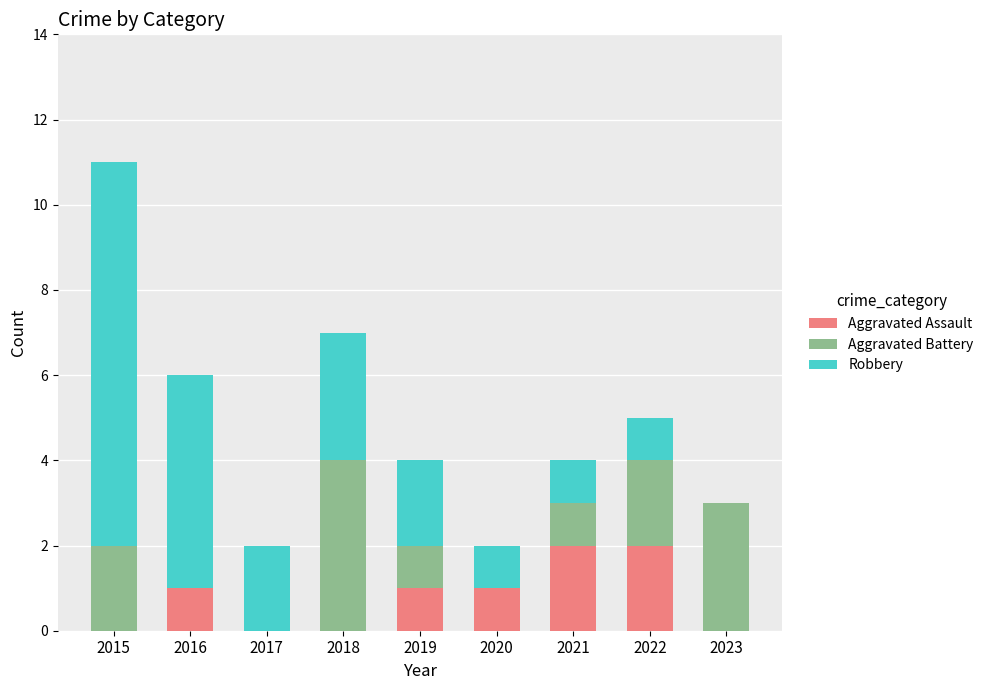

True or false: Aggravated Assault has a value of 2 at 2021.

True